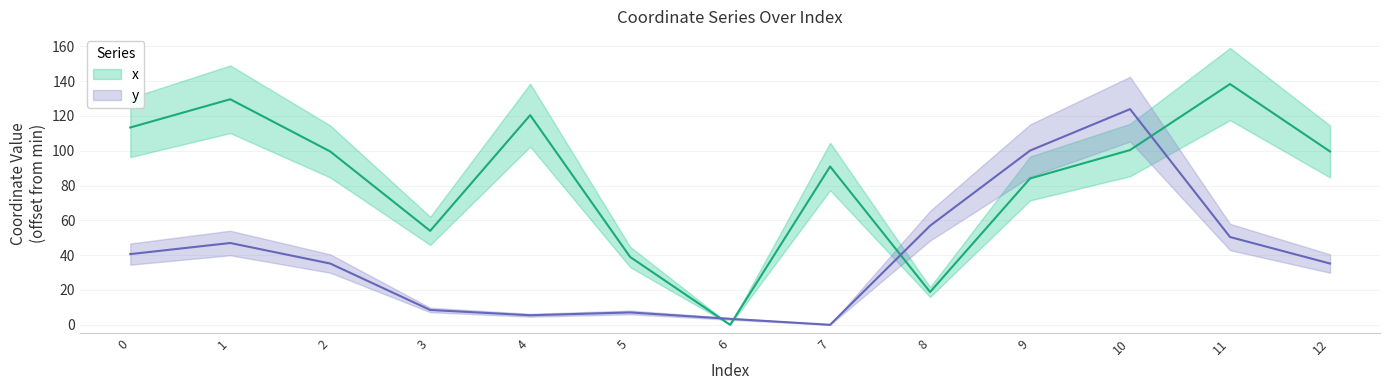

True or false: x has a value of 100.4 at 10.

True